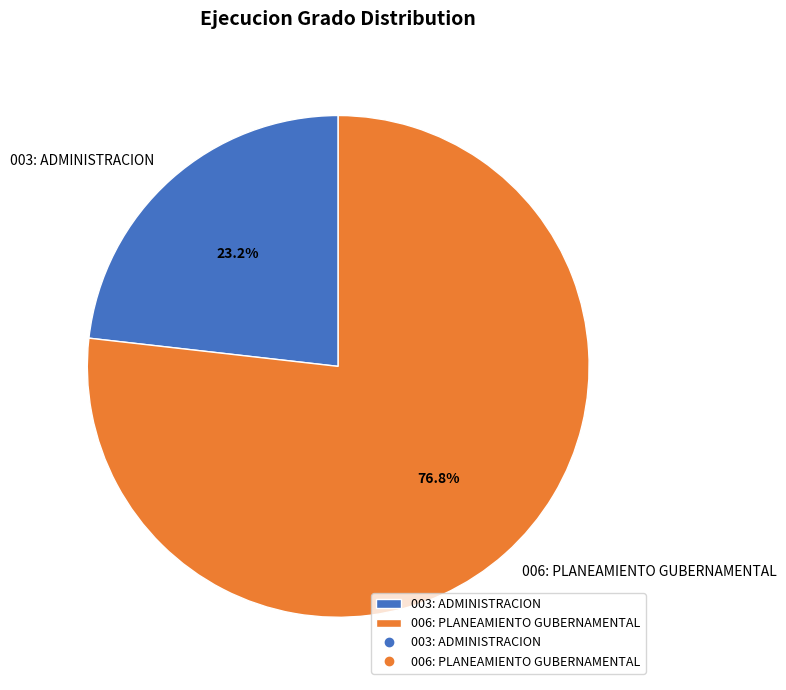

What percentage is the 003: ADMINISTRACION slice, to the nearest percent?

23%